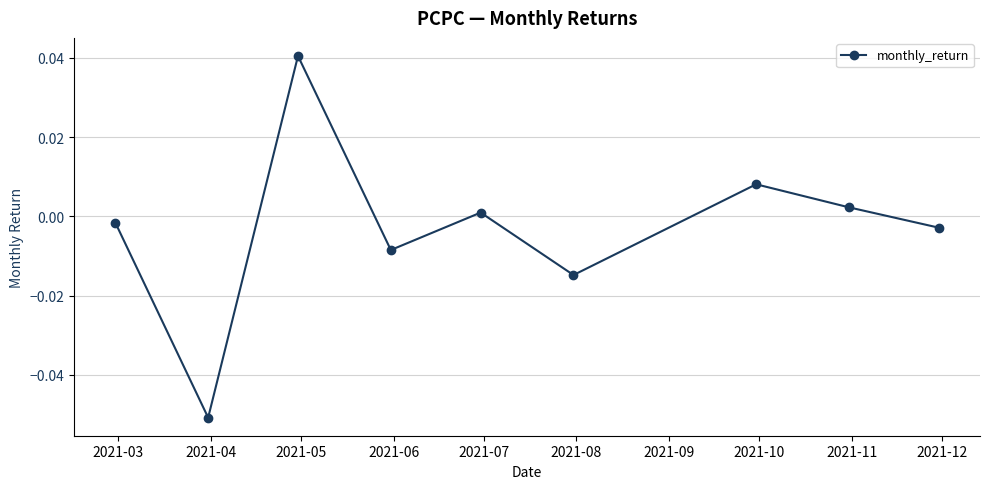

What is the difference between the second highest and minimum values?

0.1